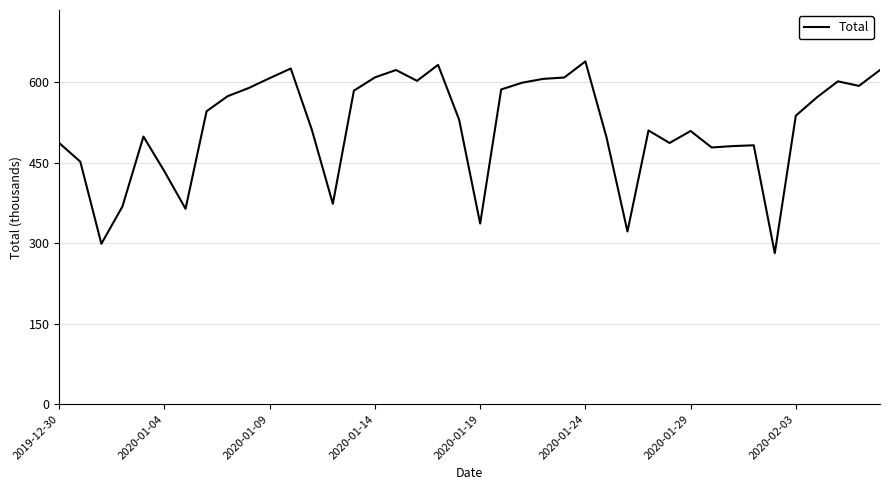

What is the difference between the maximum and minimum values?

357.3